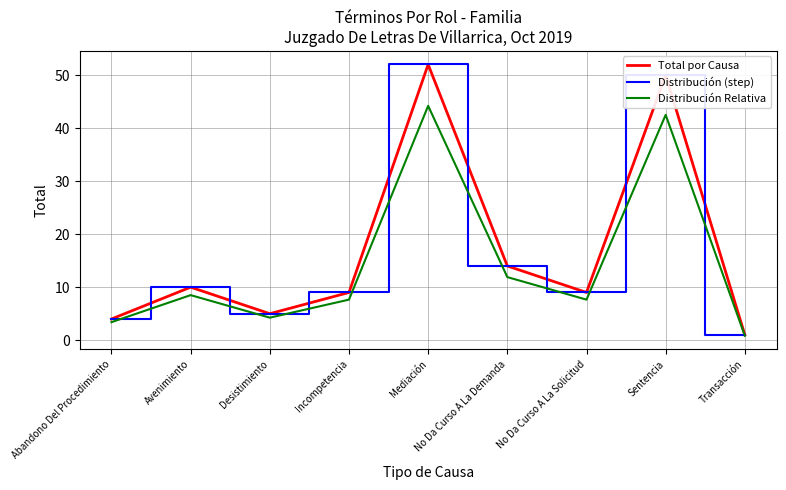

Where is the first local minimum for Distribución Relativa?

Desistimiento